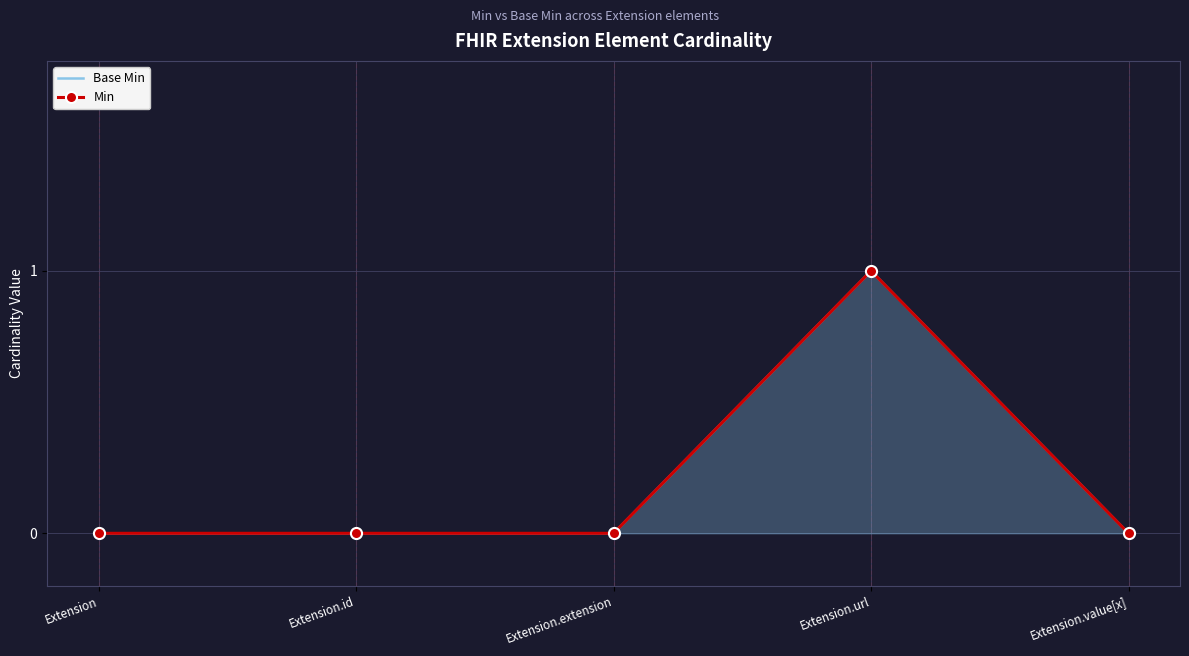

What is the greatest value displayed?

1